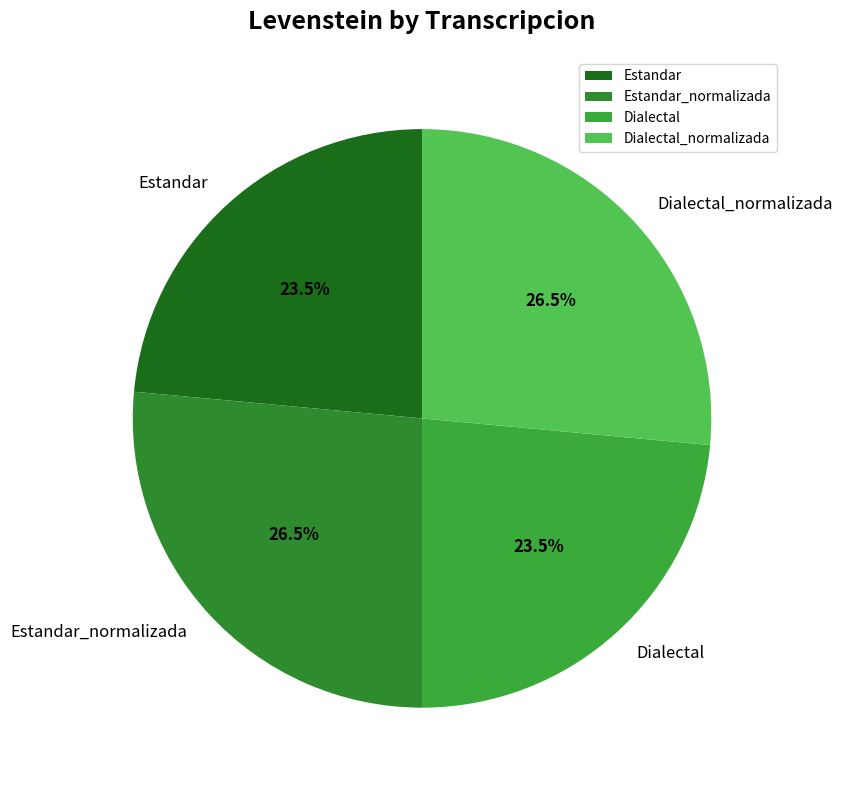

How much of the chart is everything except Estandar_normalizada?

73.5%